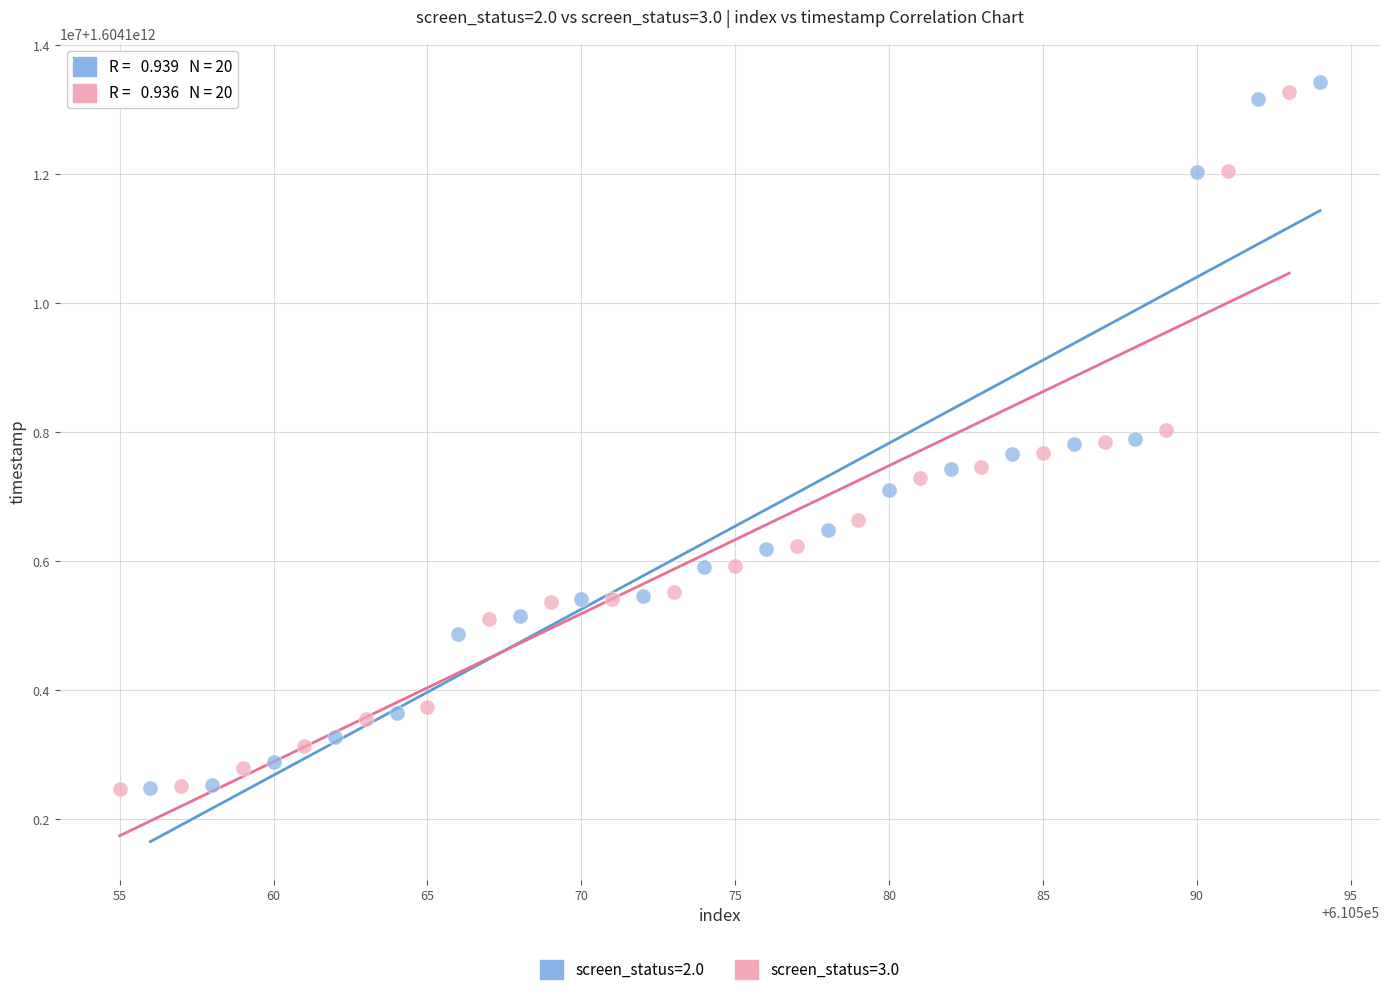

Which series has the largest Y range (max minus min)?

screen_status=2.0